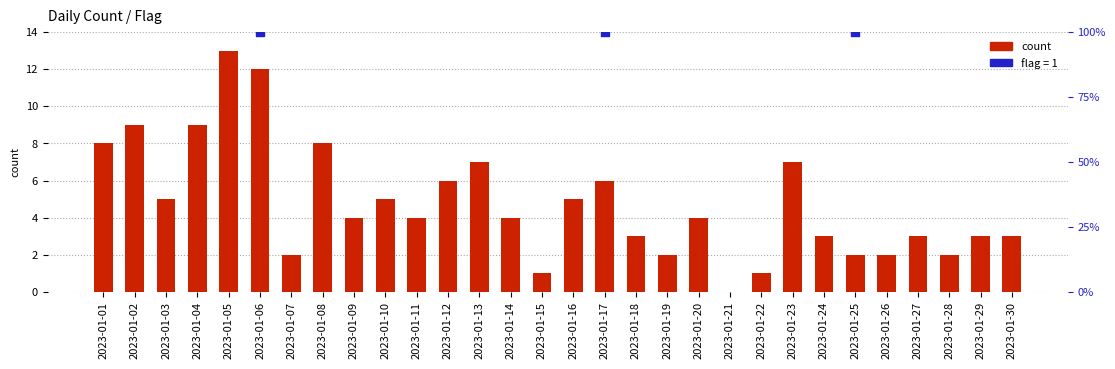

Approximately how many times larger is the value at 2023-01-19 compared to 2023-01-05?

0.2